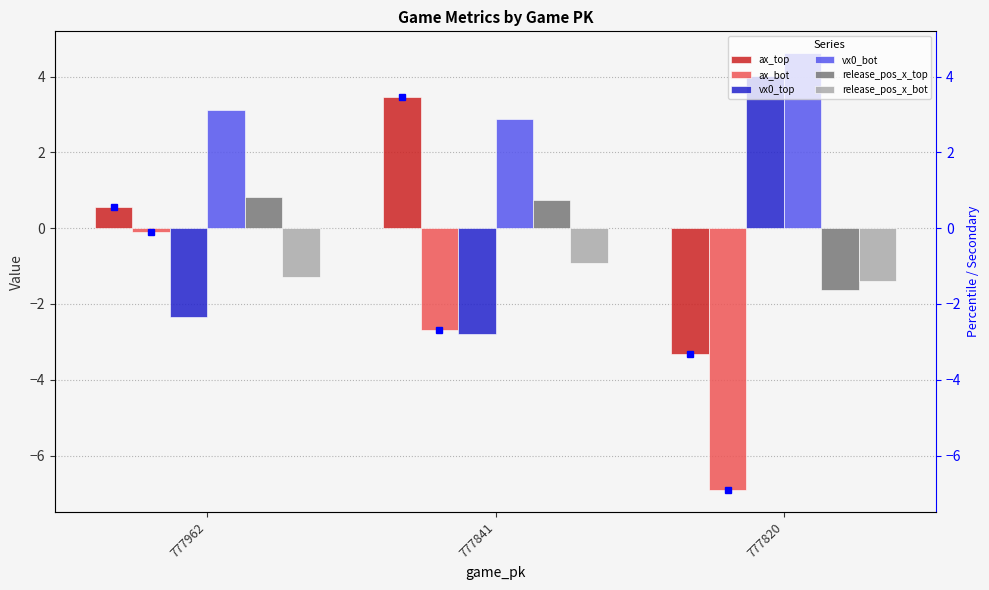

Which series has the largest total across all categories?

vx0_bot